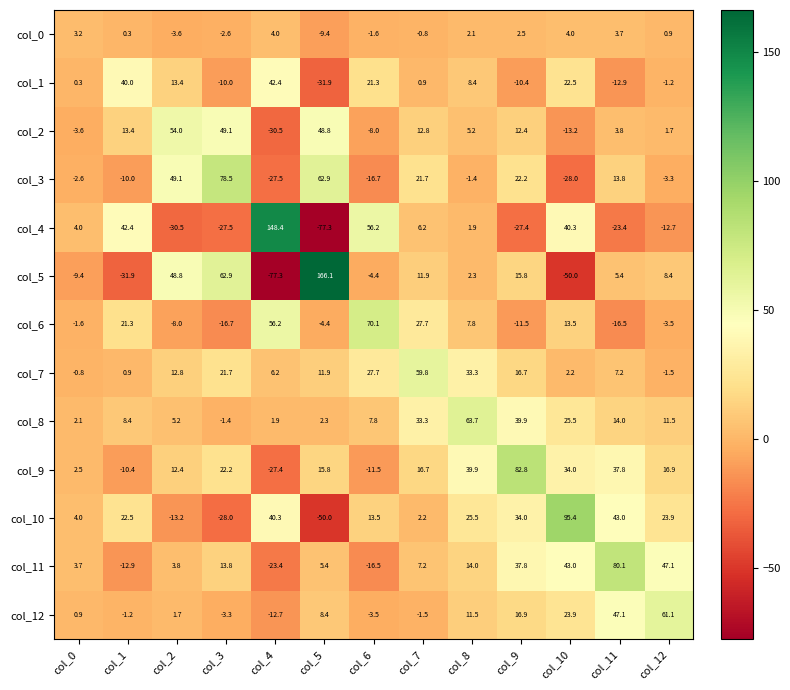

At col_3, list the series in order from smallest to largest.

col_10, col_4, col_6, col_1, col_12, col_0, col_8, col_11, col_7, col_9, col_2, col_5, col_3